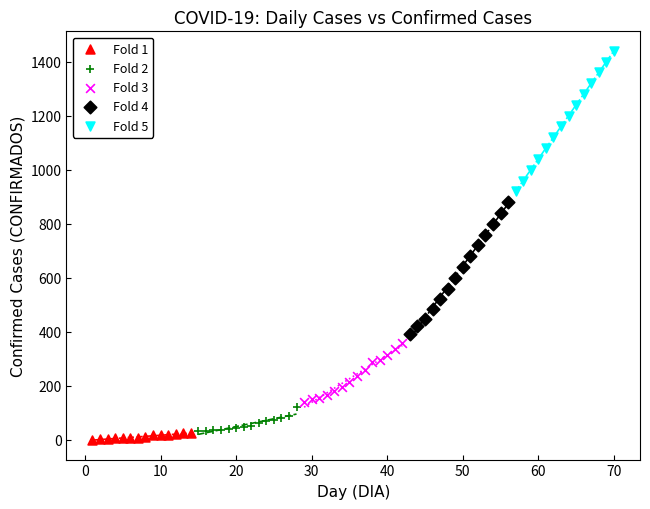

Which series has the largest Y range (max minus min)?

Fold 5